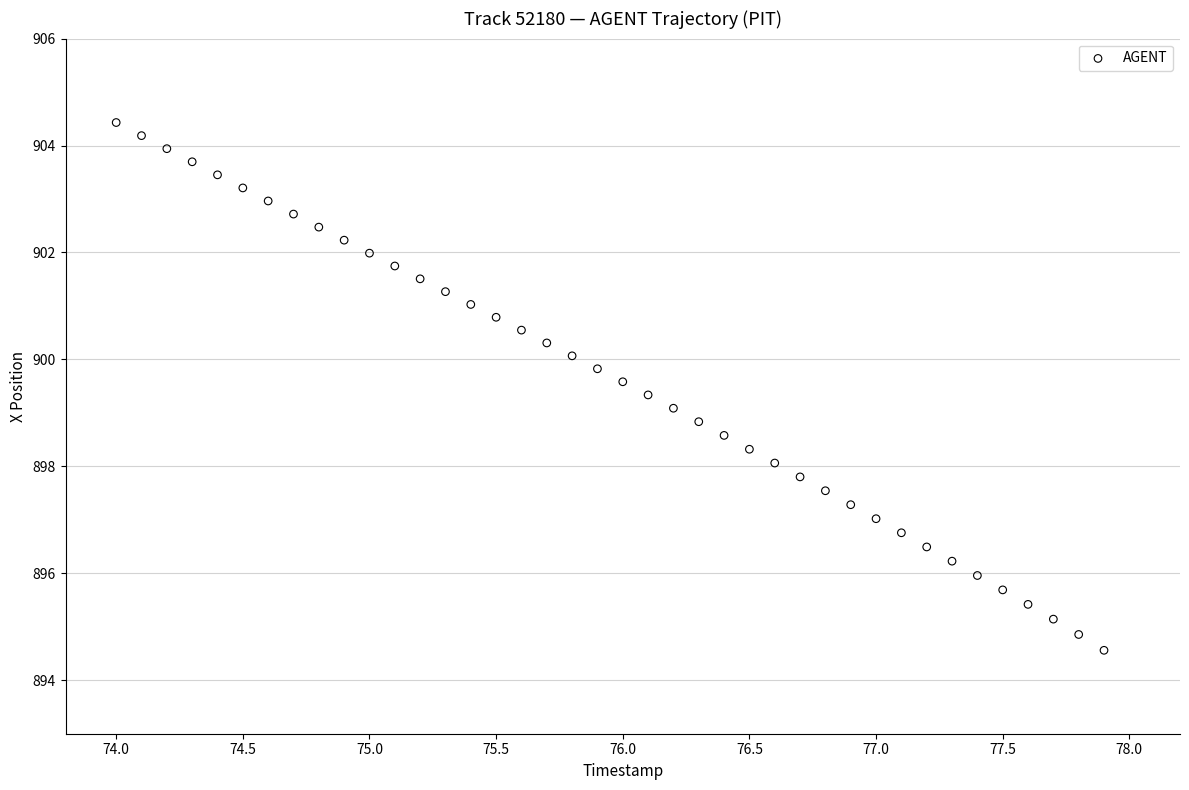

What is the range of Y values (max minus min)?

9.9